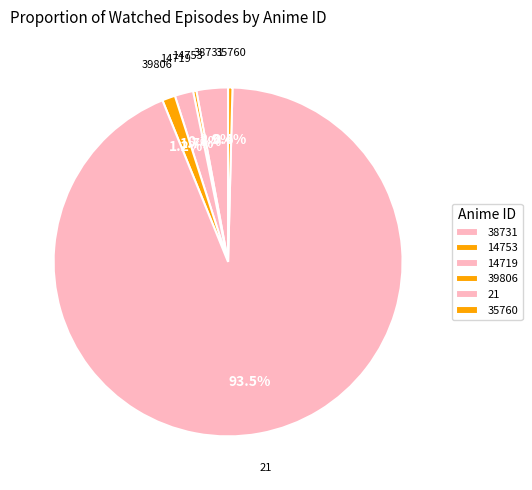

Rank the categories by value from highest to lowest.

21, 38731, 14719, 39806, 35760, 14753